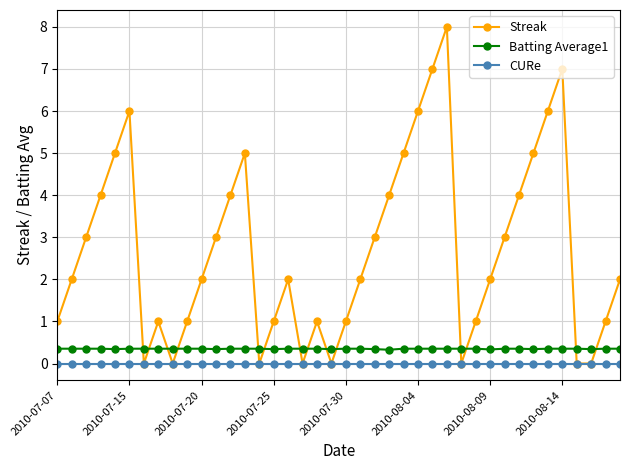

Which series has the largest range (max minus min)?

Streak